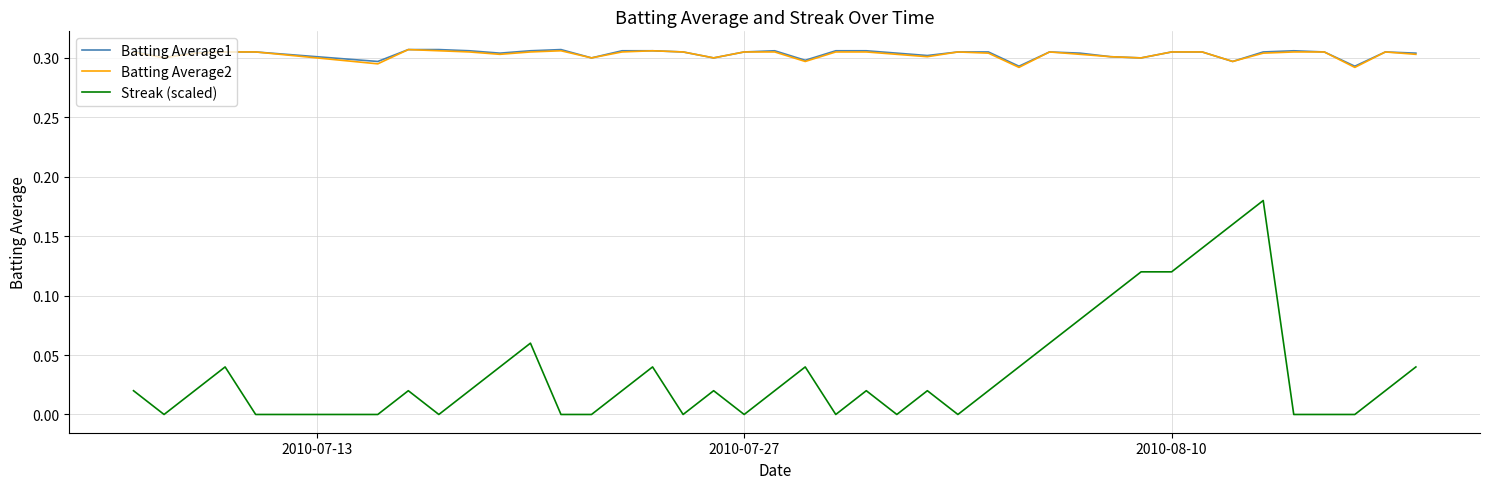

Which series has the widest spread of values?

Streak (scaled)